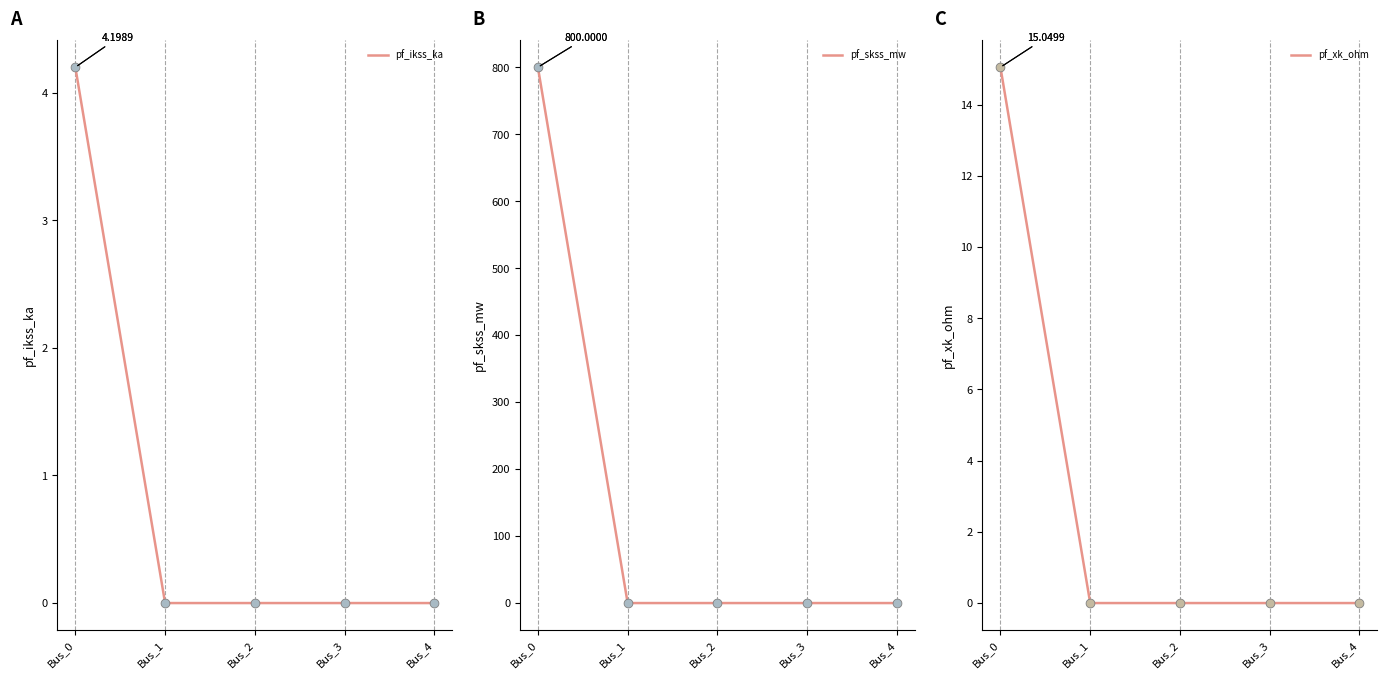

Which series reaches the minimum Y coordinate?

pf_ikss_ka